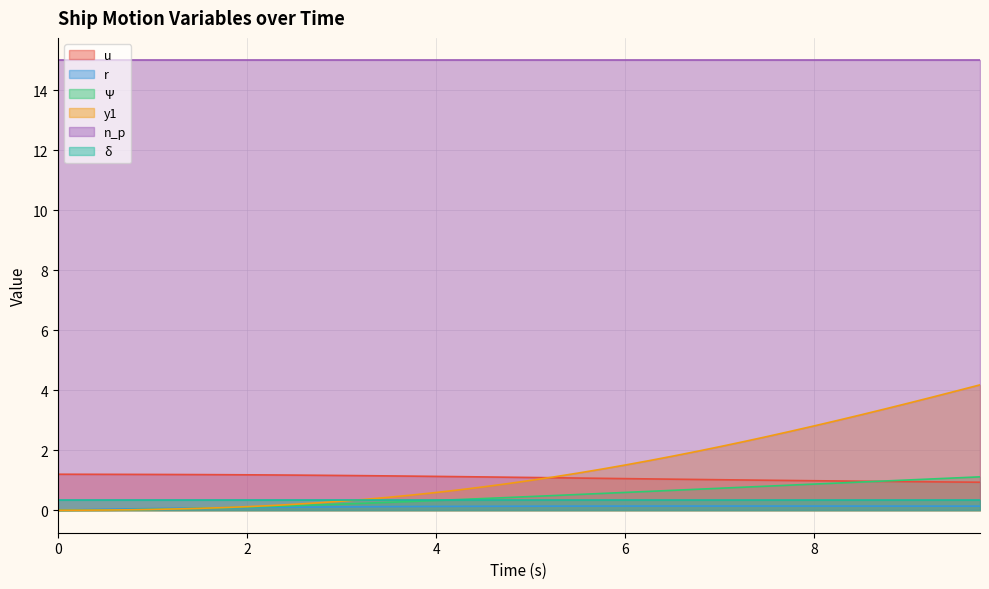

How many data points in u are less than 1?

10